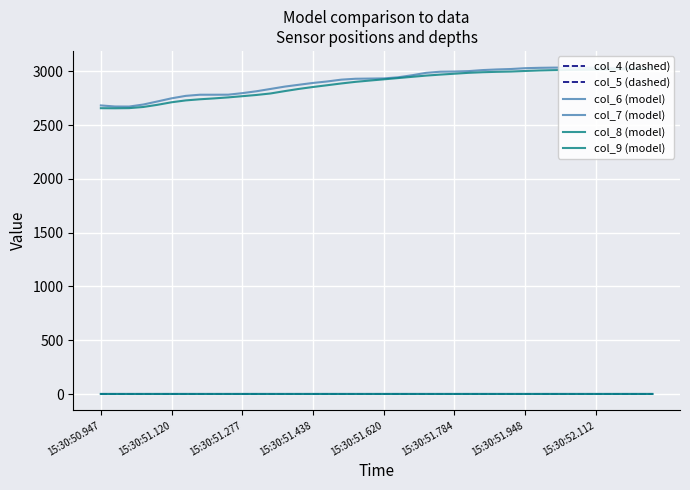

What is the approximate value of col_9 (model) at 11?

2781.0